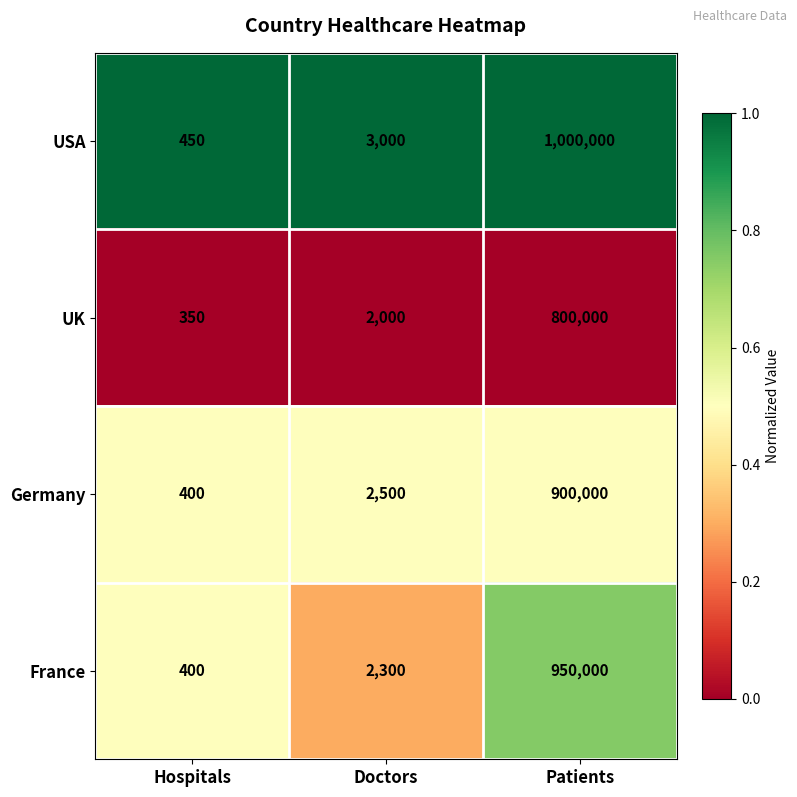

Count the number of categories in the chart.

3